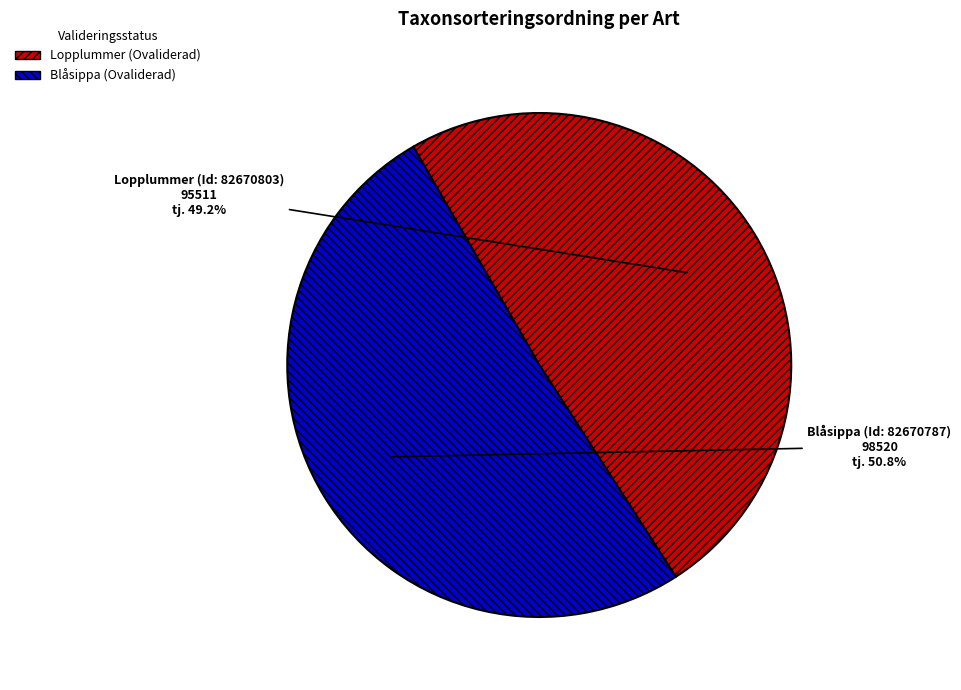

To the nearest percent, what portion does Blåsippa (Id: 82670787) represent?

51%